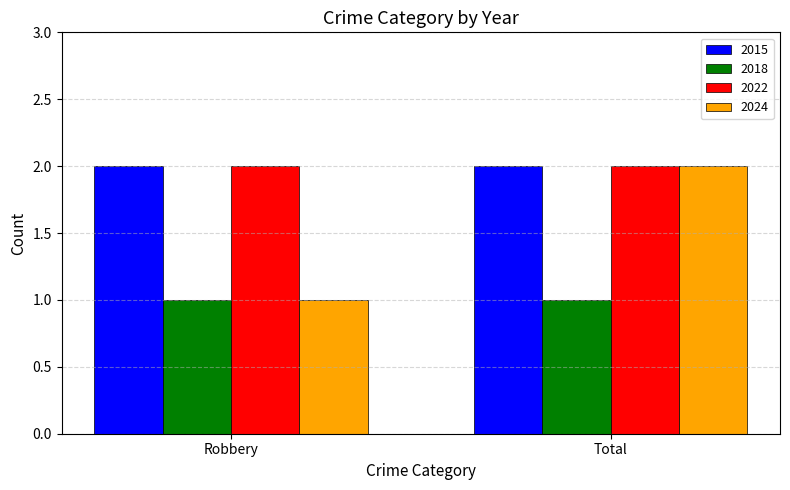

Which series has the widest spread of values?

2024